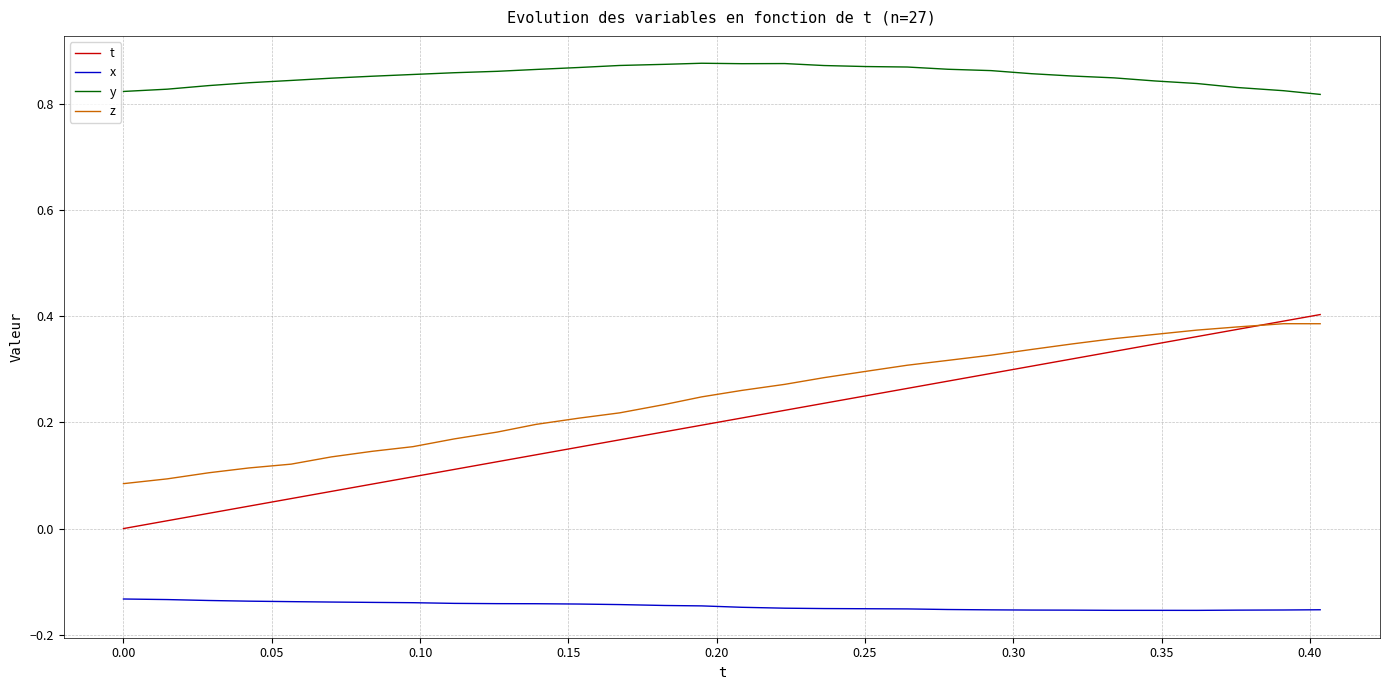

Which series has the widest spread of values?

t